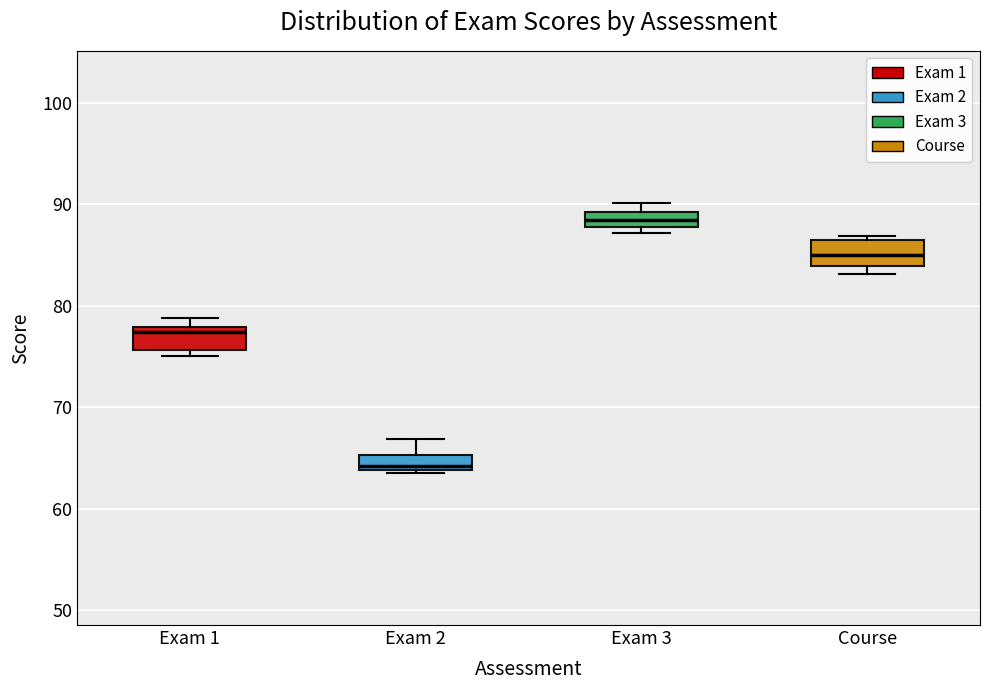

Where is the upper edge of the box for Exam 3 on the y-axis? The values are not printed on the chart, so give them approximately, as read against the axis.

89